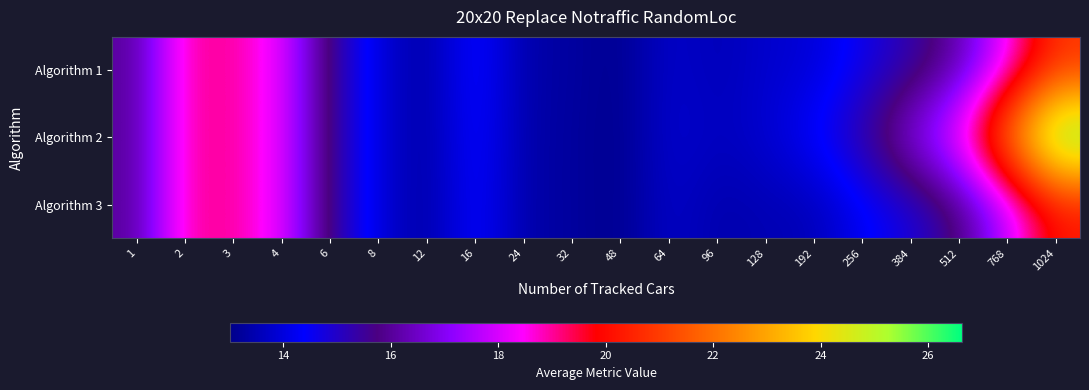

List the series in order of their overall mean, highest first.

Algorithm 2, Algorithm 1, Algorithm 3